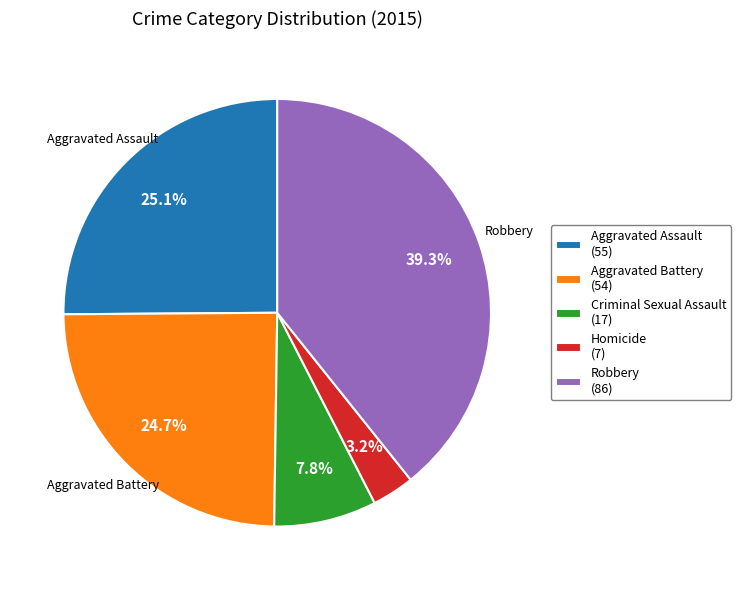

Which slice is the smallest?

Homicide